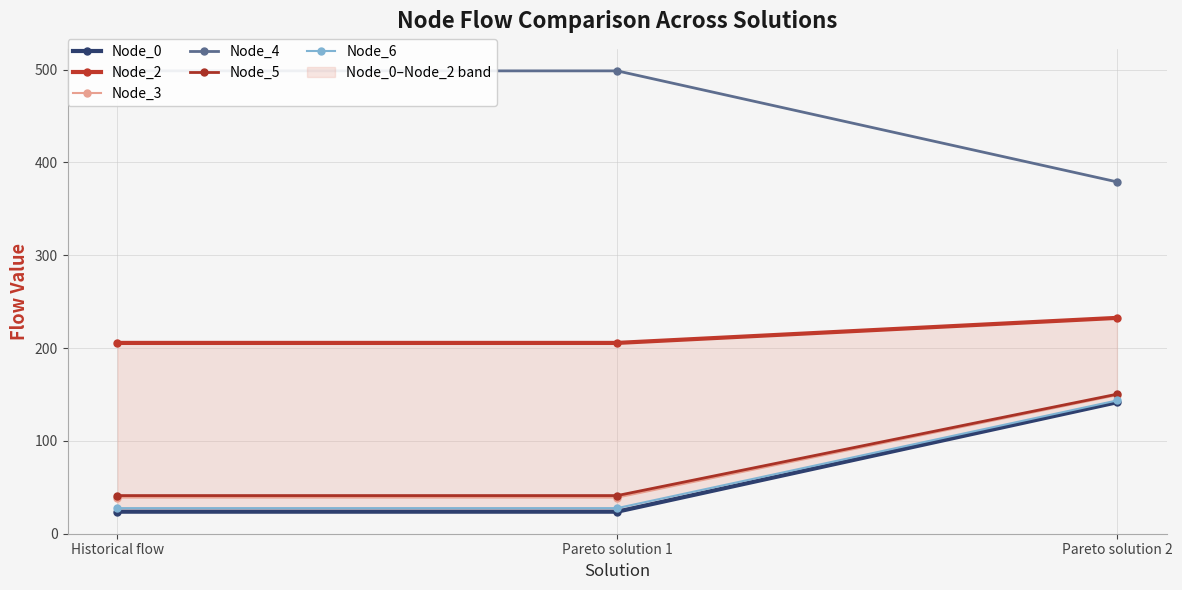

Between Historical flow and Pareto solution 1, which is larger?

Historical flow